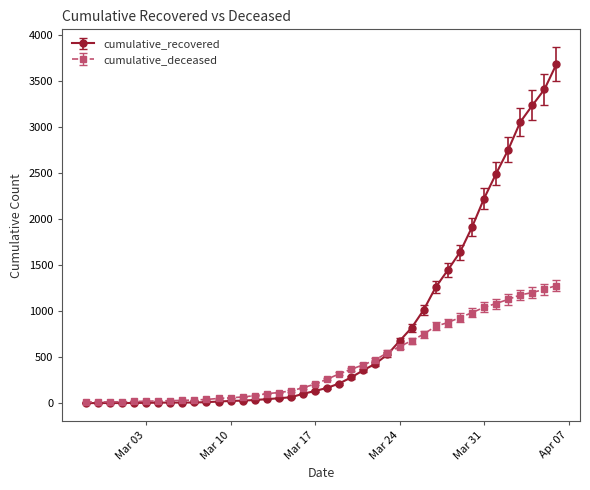

List the series in order of their overall mean, lowest first.

cumulative_deceased, cumulative_recovered